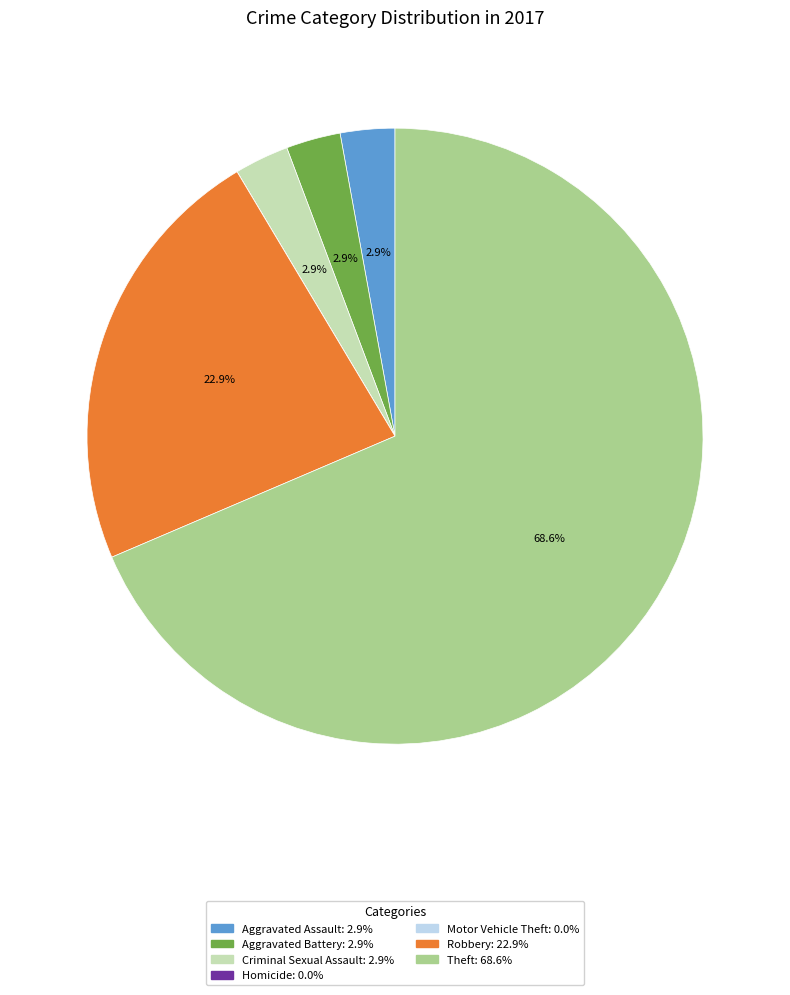

Which slice is the largest?

Theft